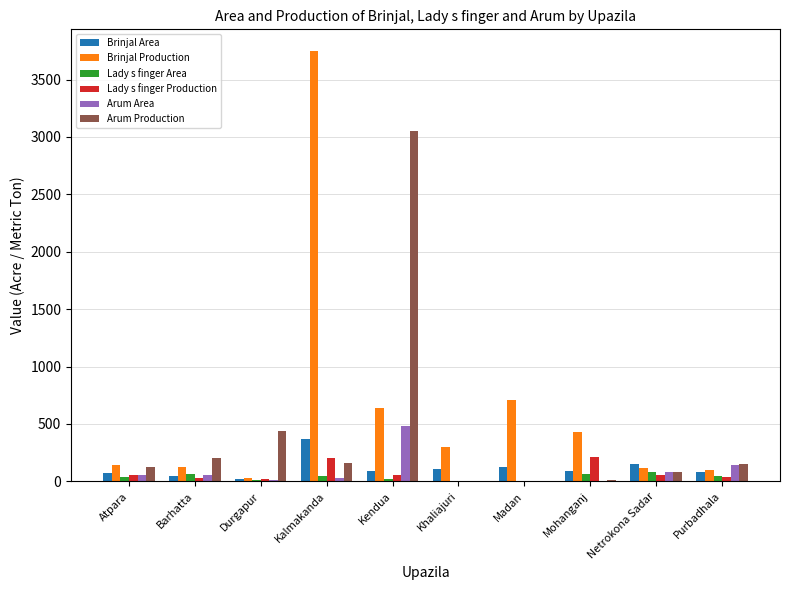

Is the value of Arum Production at Khaliajuri greater than the value of Arum Area at Purbadhala?

No